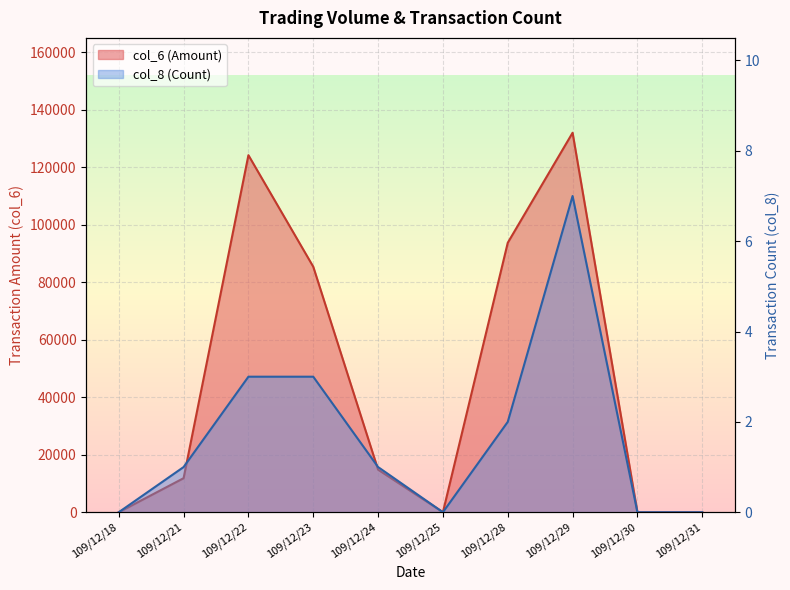

Is it true that col_6 equals -43162 at 109/12/31?

False